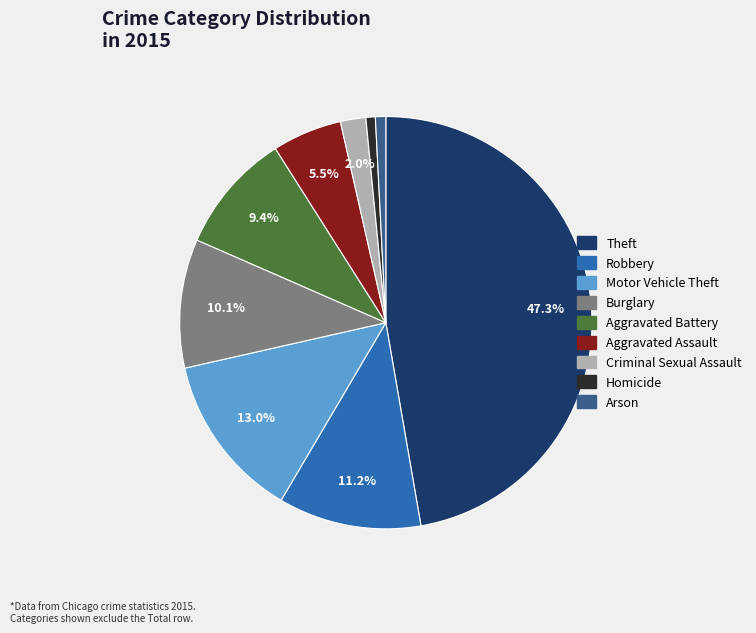

Does Motor Vehicle Theft represent more than half of the total?

No